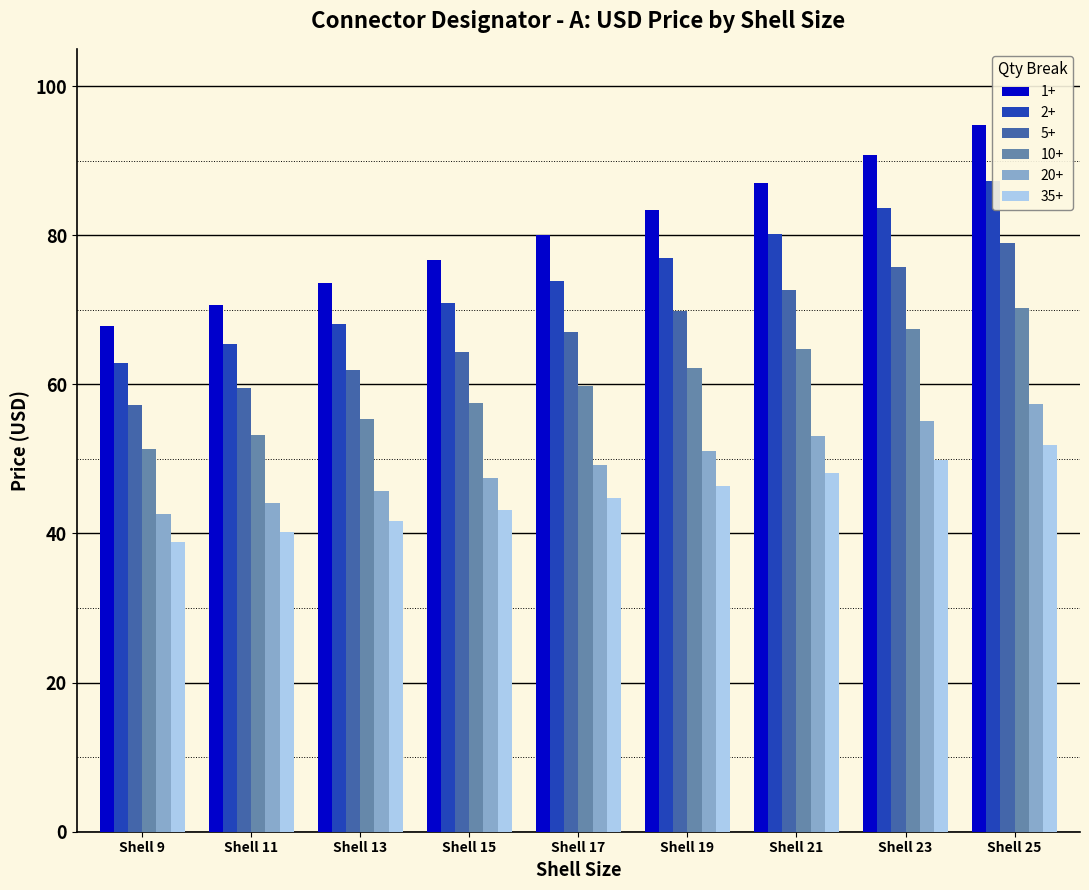

What is the sum of the 35+ values at Shell 21 and Shell 15?

91.2